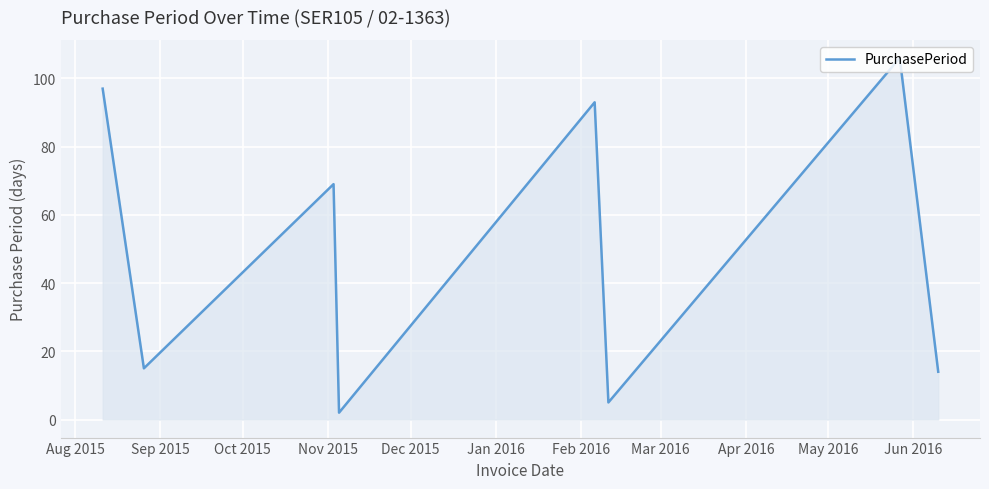

How many lines are shown in the chart?

1